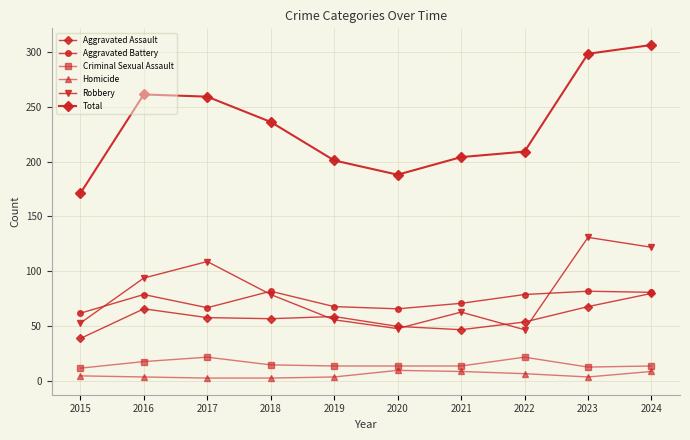

At how many categories does at least one series exceed 60?

10